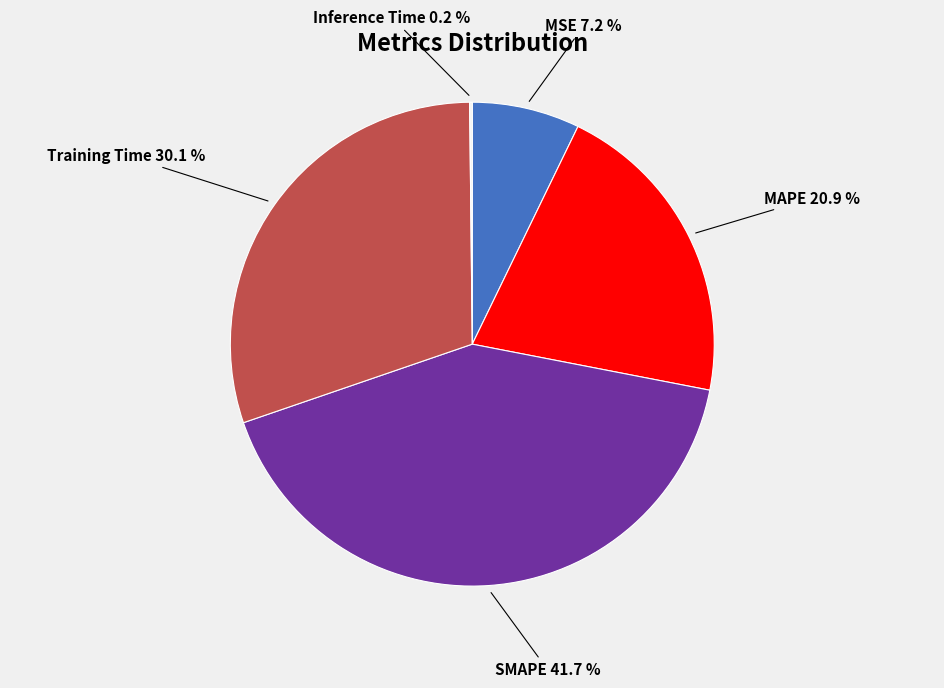

Is Training Time the majority of the pie?

No